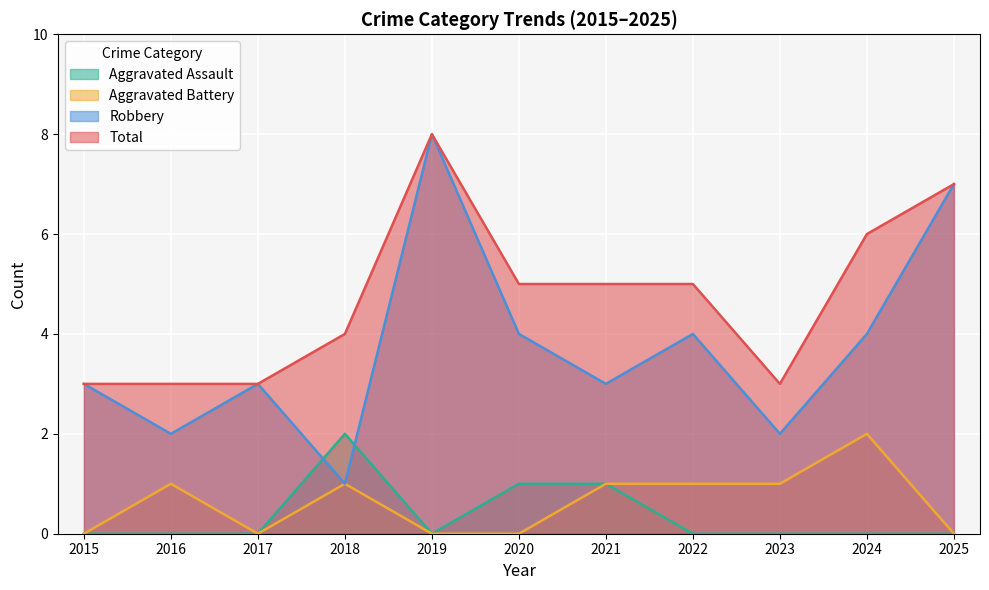

At which category is the sum across all series the highest?

2019